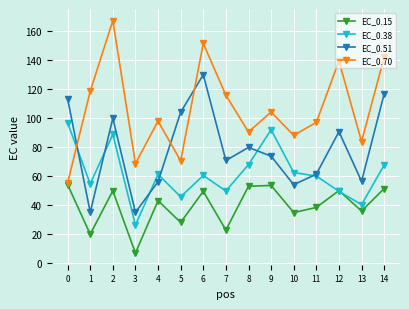

True or false: EC_0.51 has a value of 21.7 at 3.

False